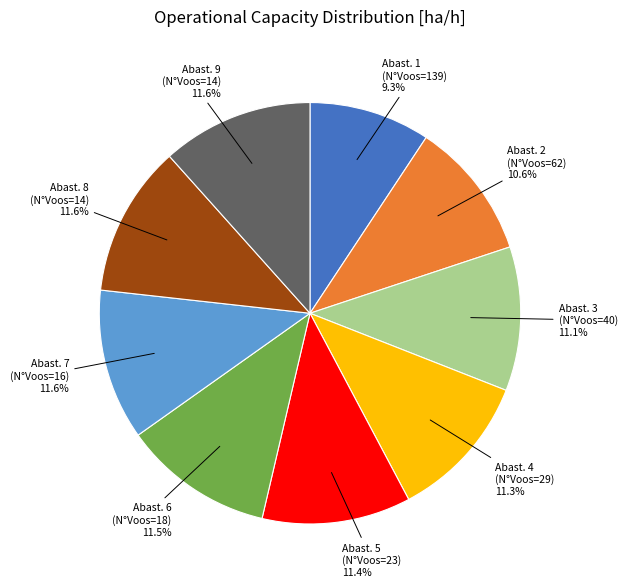

What is the total percentage of Abast. 6 (N°Voos=18) and Abast. 8 (N°Voos=14)?

23.1%